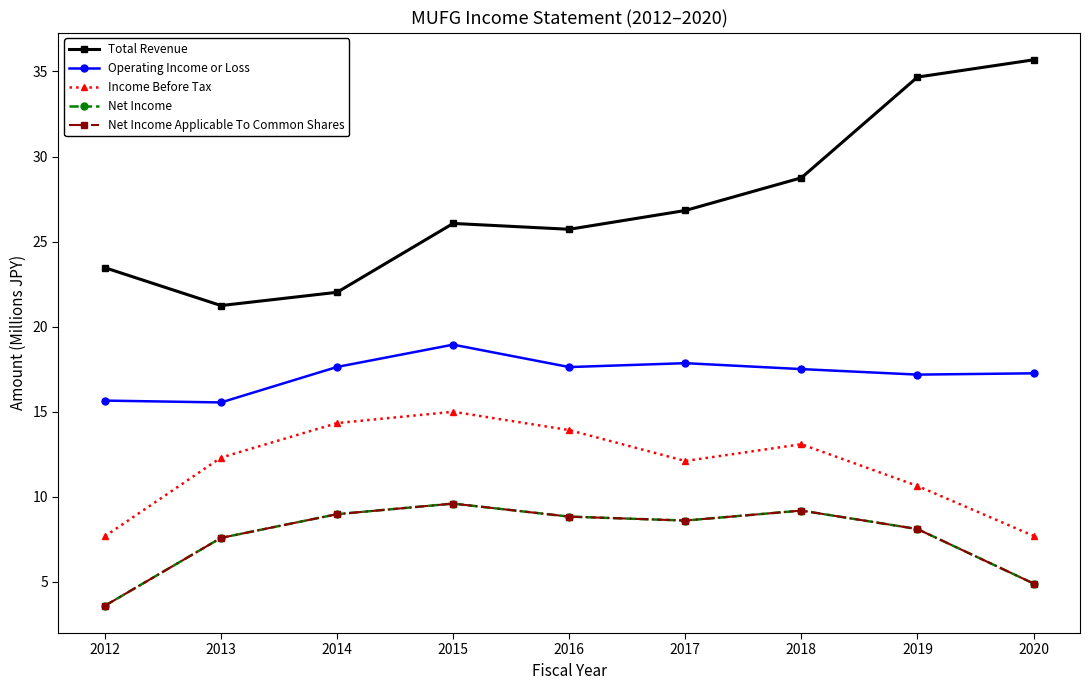

Where is the first local minimum for Total Revenue?

2013